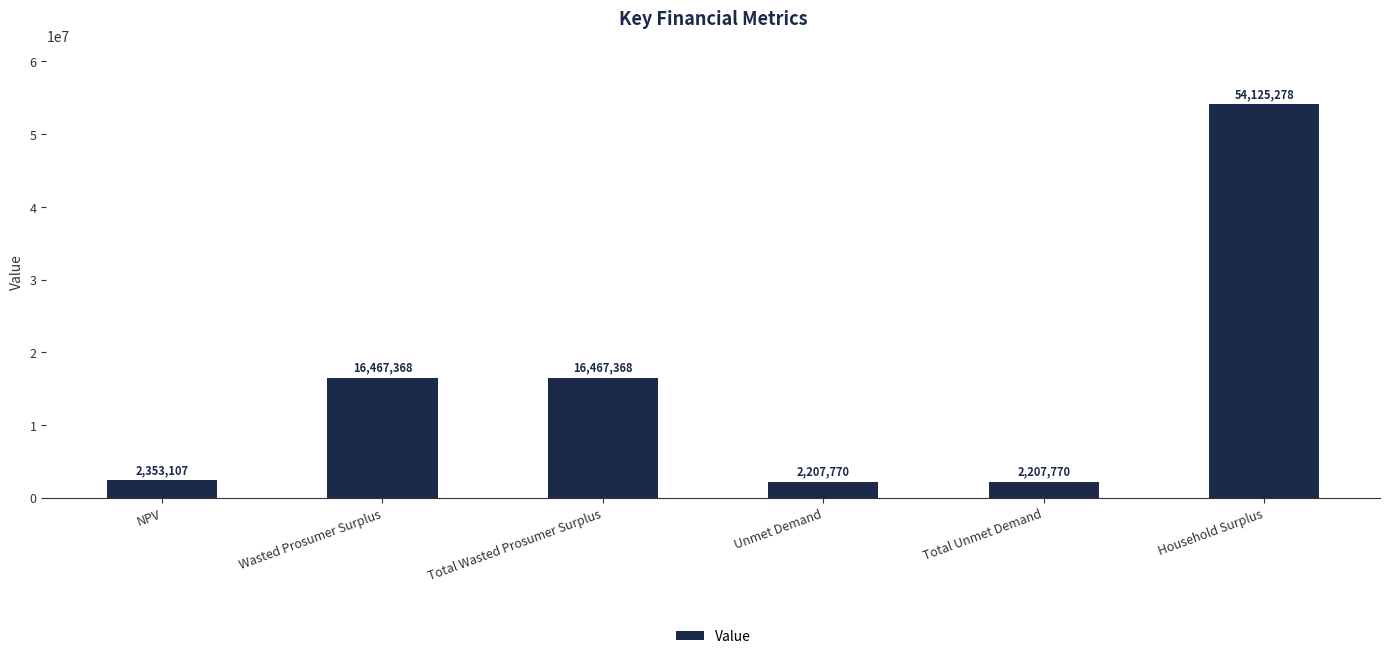

What is the average value?

15638110.2